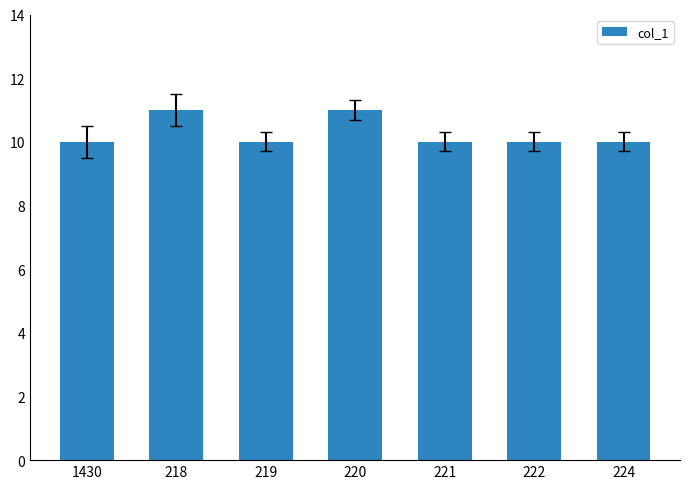

Which has a higher value, 221 or 218?

218